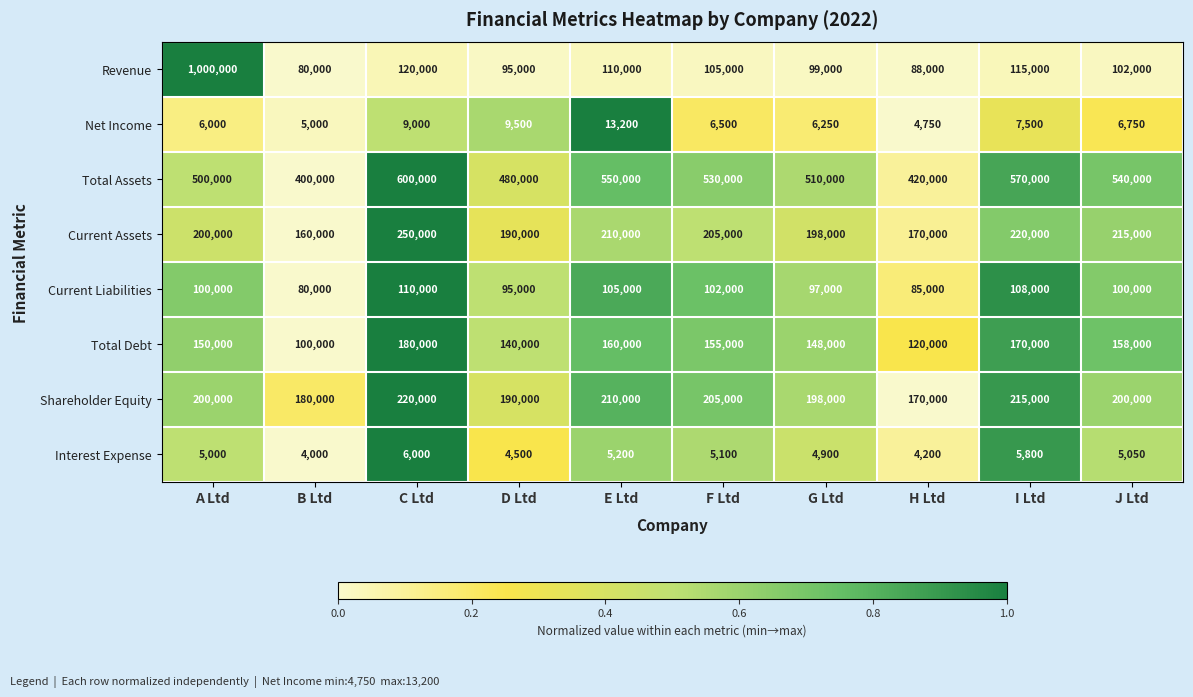

What is the difference between the maximum and minimum values in the Revenue series?

920000